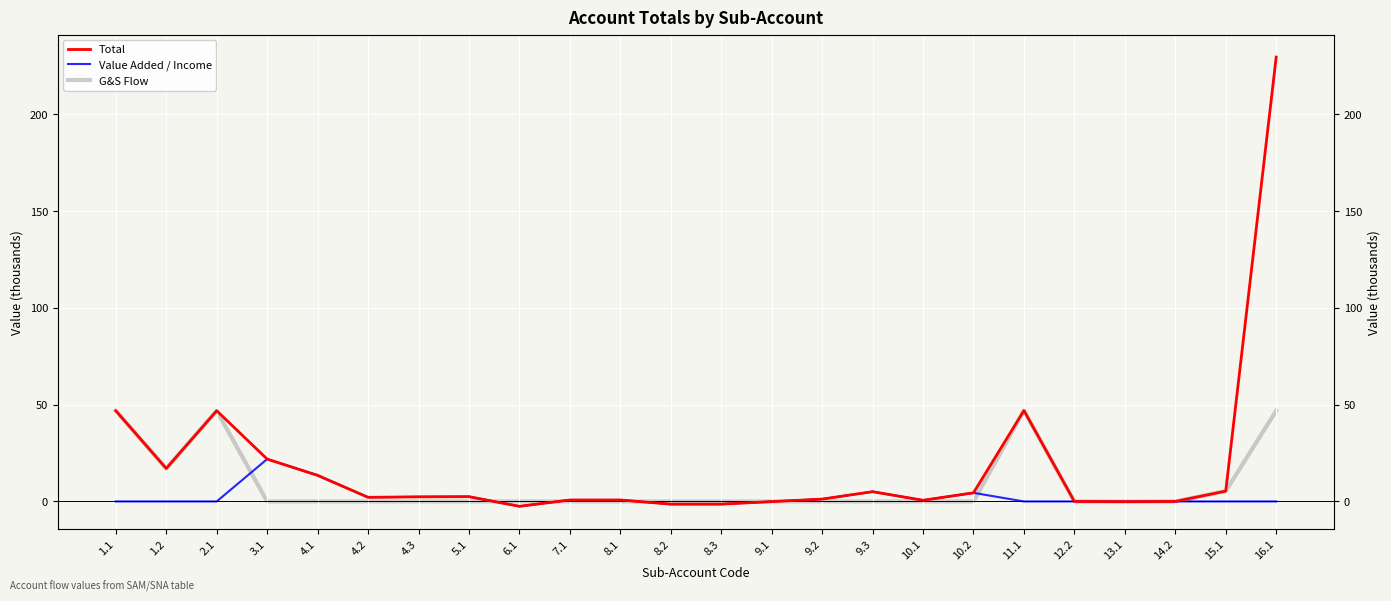

Does the chart display data point markers on the line(s)?

No